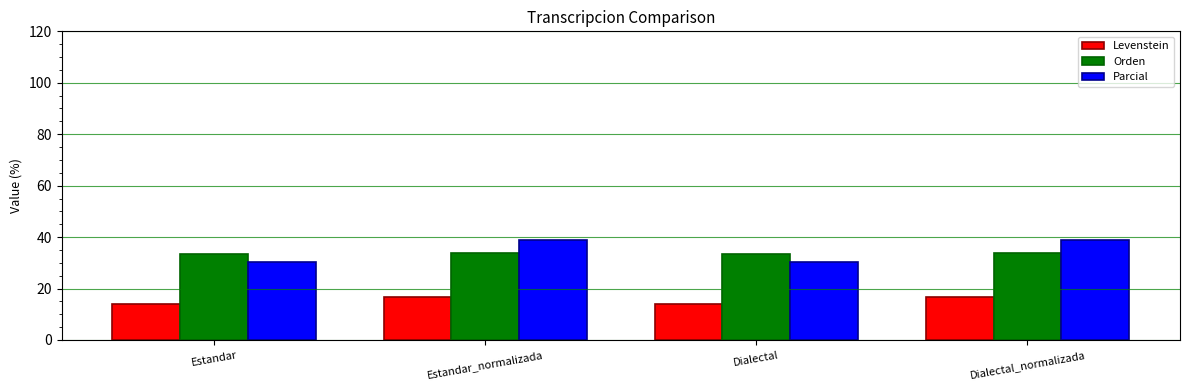

Reading left to right, extract all data points from this chart.

Levenstein: 14.0	16.7	14.0	16.7
Orden: 33.3	34.0	33.3	34.0
Parcial: 30.4	39.0	30.4	39.0